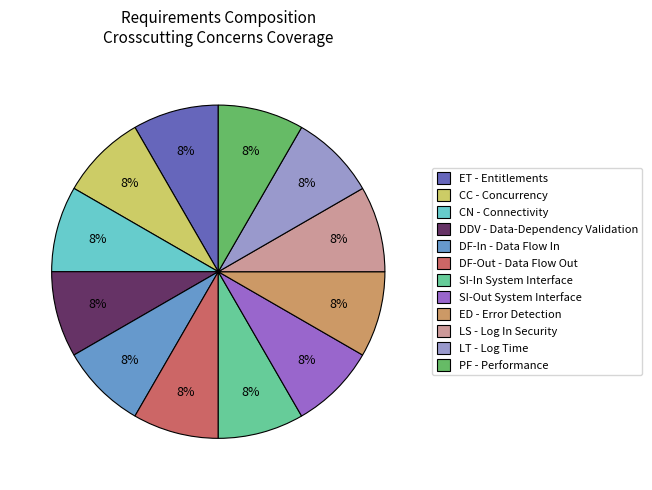

Does any single category account for the majority?

No